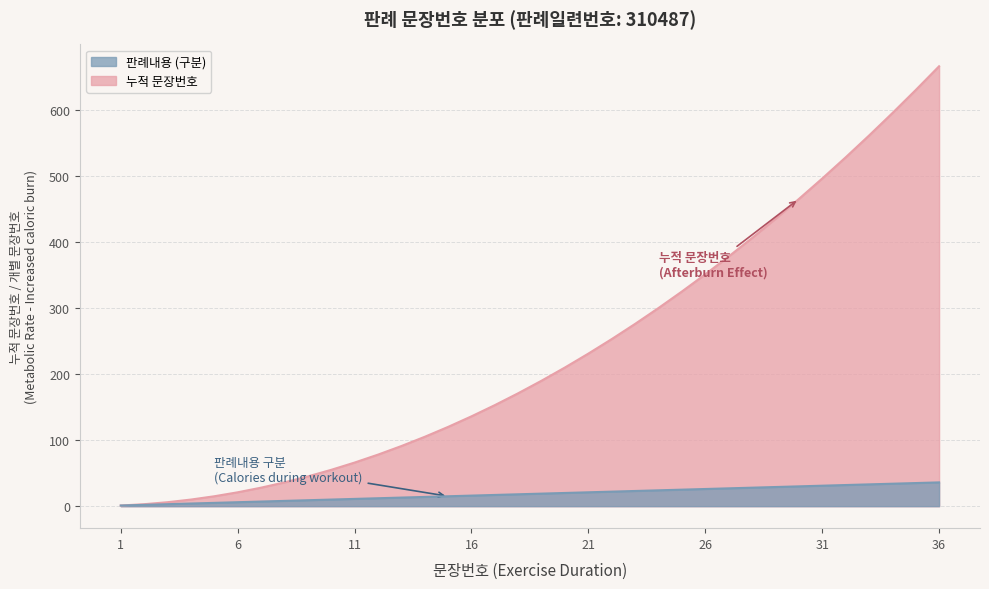

True or false: 누적 문장번호 has more than 1 points higher than both neighbors.

False